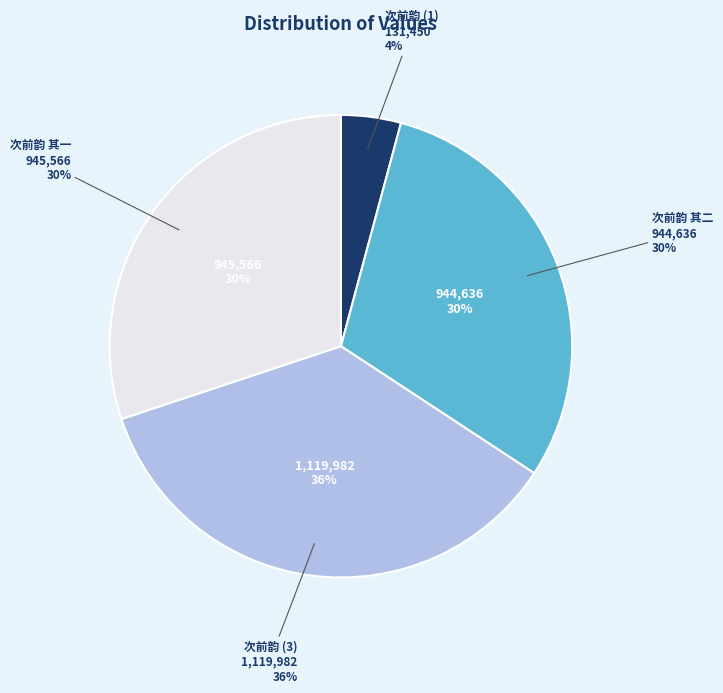

To the nearest percent, what is the difference between the largest and smallest slice percentages?

31%